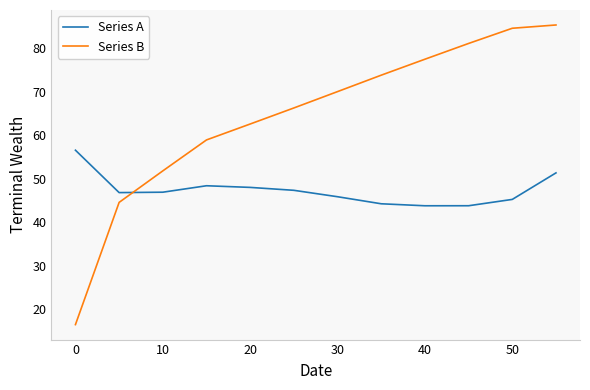

How many intersections are there between Series B and Series A?

1